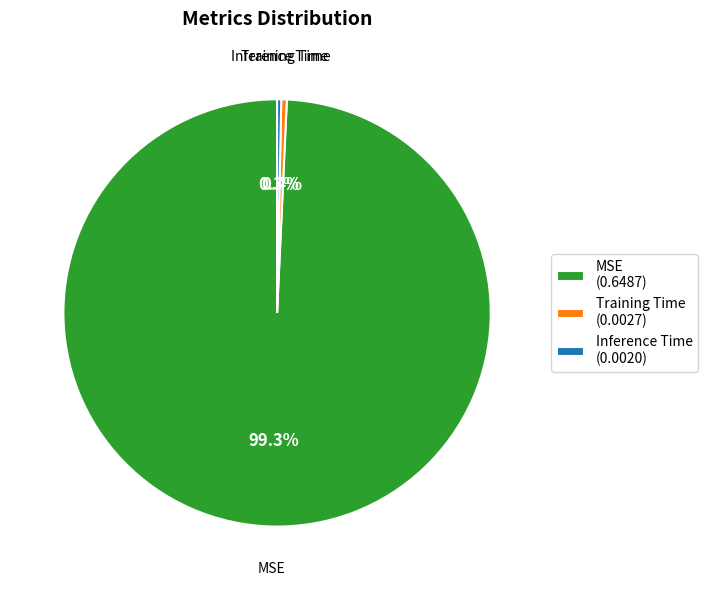

To the nearest percent, what is the average slice percentage?

33%